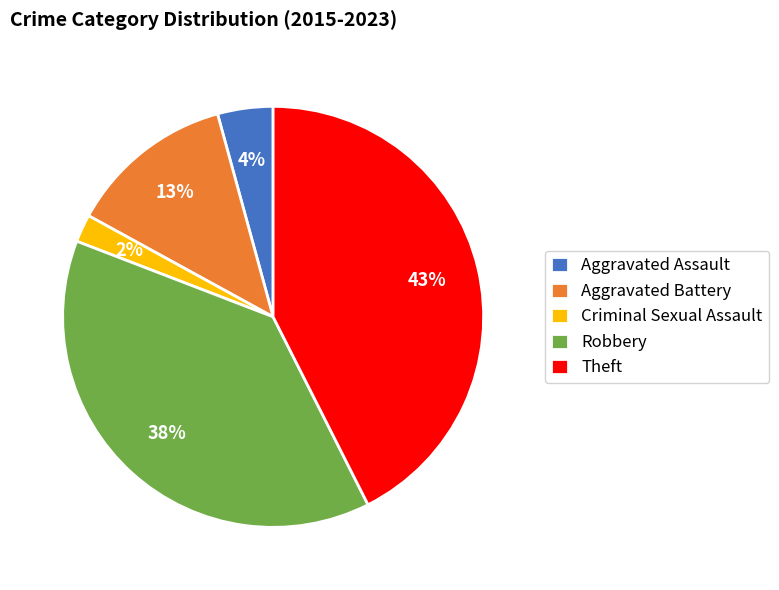

Does Aggravated Battery account for over 50% of the chart?

No